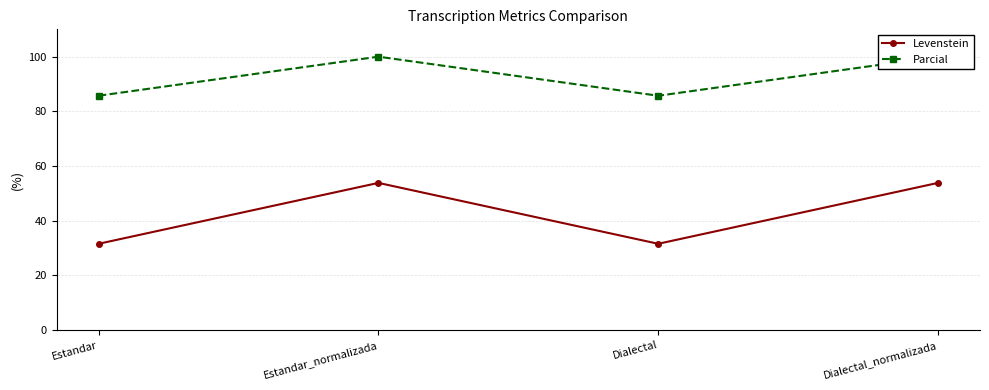

True or false: Levenstein has a value of 31.6 at Dialectal.

True